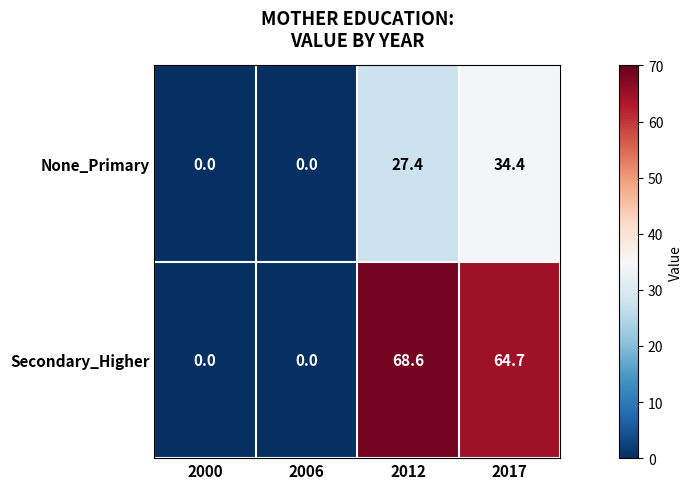

Where does the None_Primary series first go above 27?

2012